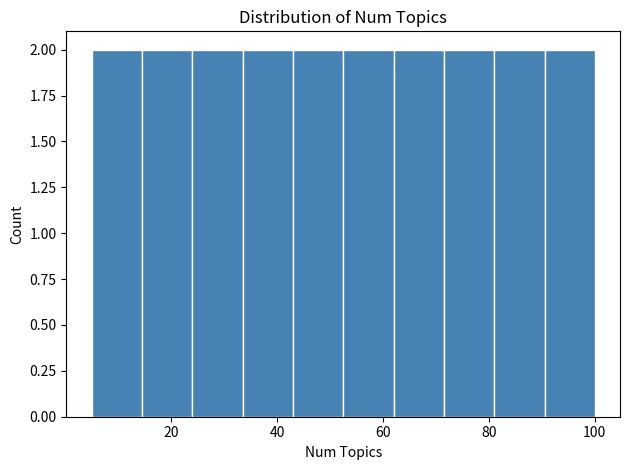

Reading left to right, list every bar in this chart as the range it spans on the x-axis followed by its height. Neither the bar edges nor the heights are printed on the chart, so give them approximately, as read against the axes.

5.0 to 14.5: 2
14.5 to 24.0: 2
24.0 to 33.5: 2
33.5 to 43.0: 2
43.0 to 52.5: 2
52.5 to 62.0: 2
62.0 to 71.5: 2
71.5 to 81.0: 2
81.0 to 90.5: 2
90.5 to 100.0: 2